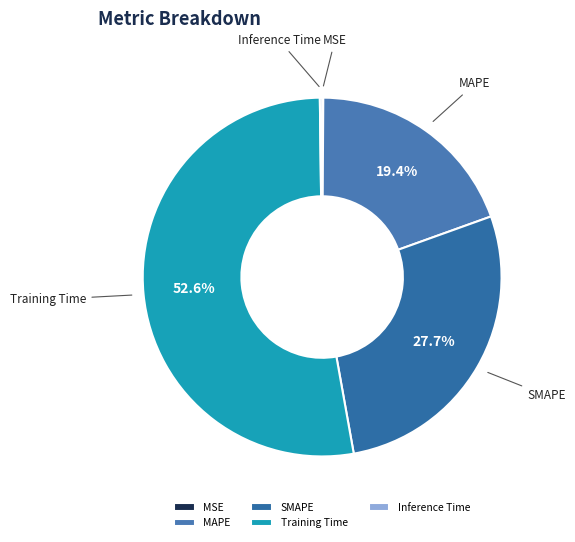

Between Training Time and MAPE, which is larger?

Training Time